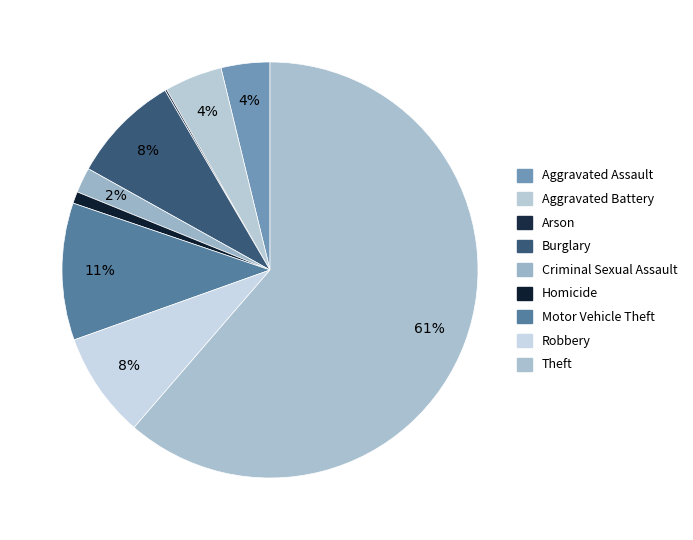

The Arson slice represents 10% of the pie. True or false?

False